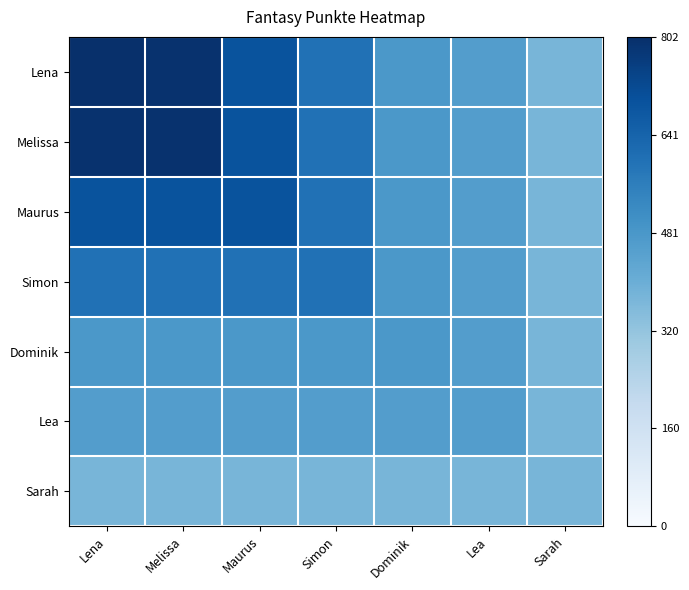

Reading left to right, extract all data points from this chart.

Lena: Lena=1.0	Melissa=1.0	Maurus=0.9	Simon=0.7	Dominik=0.6	Lea=0.6	Sarah=0.5
Melissa: Lena=1.0	Melissa=1.0	Maurus=0.9	Simon=0.7	Dominik=0.6	Lea=0.6	Sarah=0.5
Maurus: Lena=0.9	Melissa=0.9	Maurus=0.9	Simon=0.7	Dominik=0.6	Lea=0.6	Sarah=0.5
Simon: Lena=0.7	Melissa=0.7	Maurus=0.7	Simon=0.7	Dominik=0.6	Lea=0.6	Sarah=0.5
Dominik: Lena=0.6	Melissa=0.6	Maurus=0.6	Simon=0.6	Dominik=0.6	Lea=0.6	Sarah=0.5
Lea: Lena=0.6	Melissa=0.6	Maurus=0.6	Simon=0.6	Dominik=0.6	Lea=0.6	Sarah=0.5
Sarah: Lena=0.5	Melissa=0.5	Maurus=0.5	Simon=0.5	Dominik=0.5	Lea=0.5	Sarah=0.5